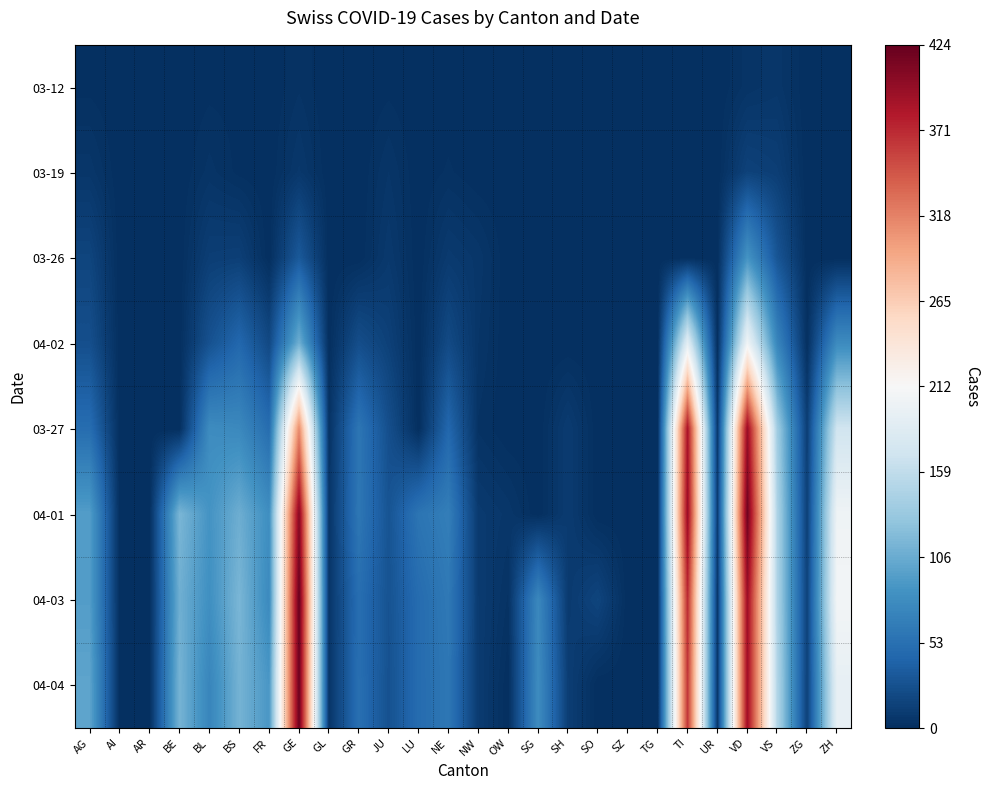

At NE, list the series in order from smallest to largest.

03-12, 03-19, 03-26, 04-02, 03-27, 04-04, 04-03, 04-01